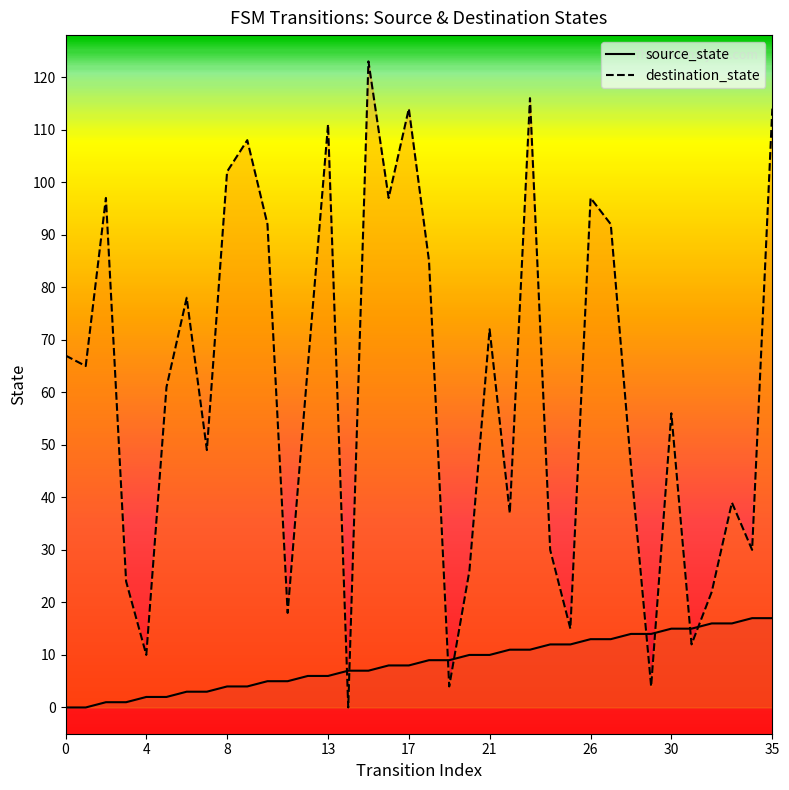

Which series ends up on top after the final intersection of source_state and destination_state?

destination_state